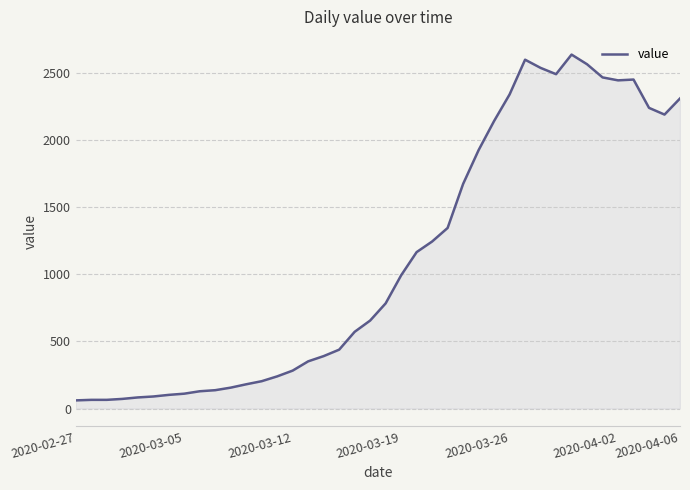

True or false: there are more than 1 points higher than both neighbors.

True